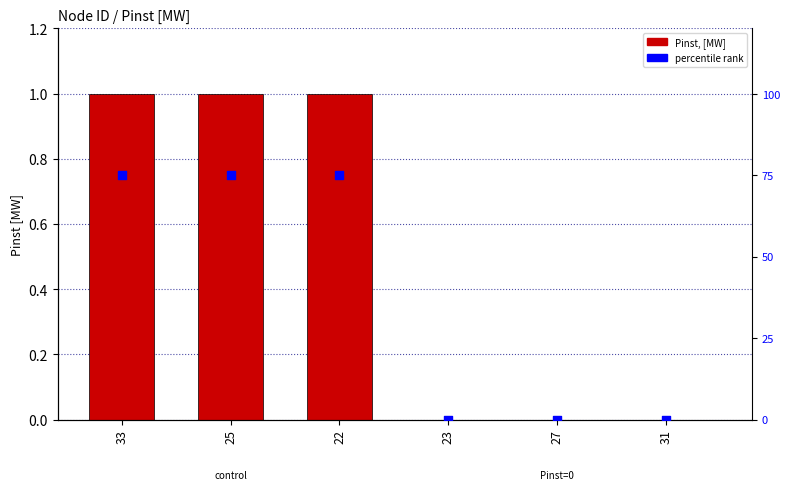

At how many categories does at least one series exceed 57?

3